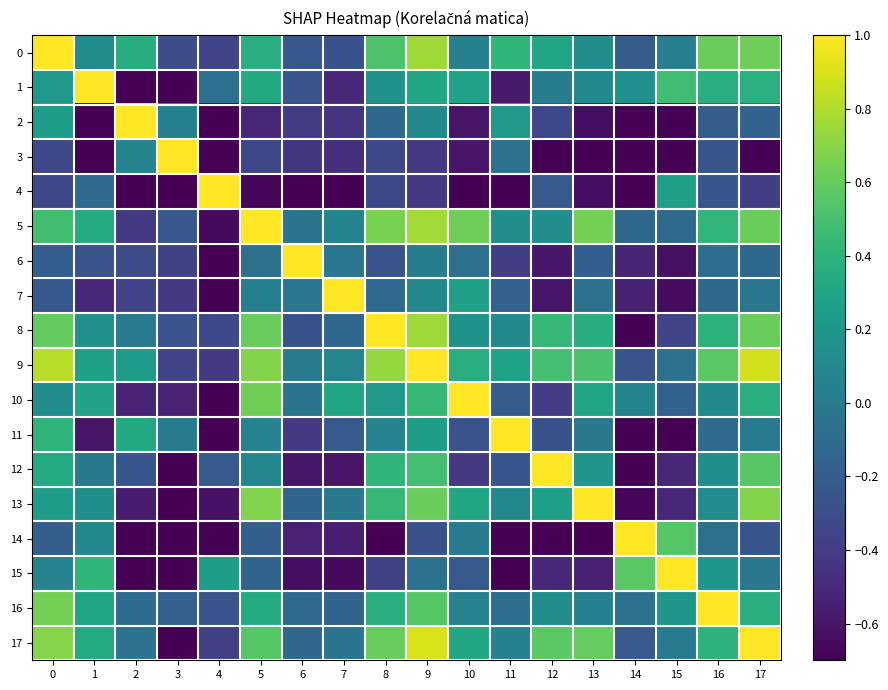

Between 4 and 14, which is larger?

14